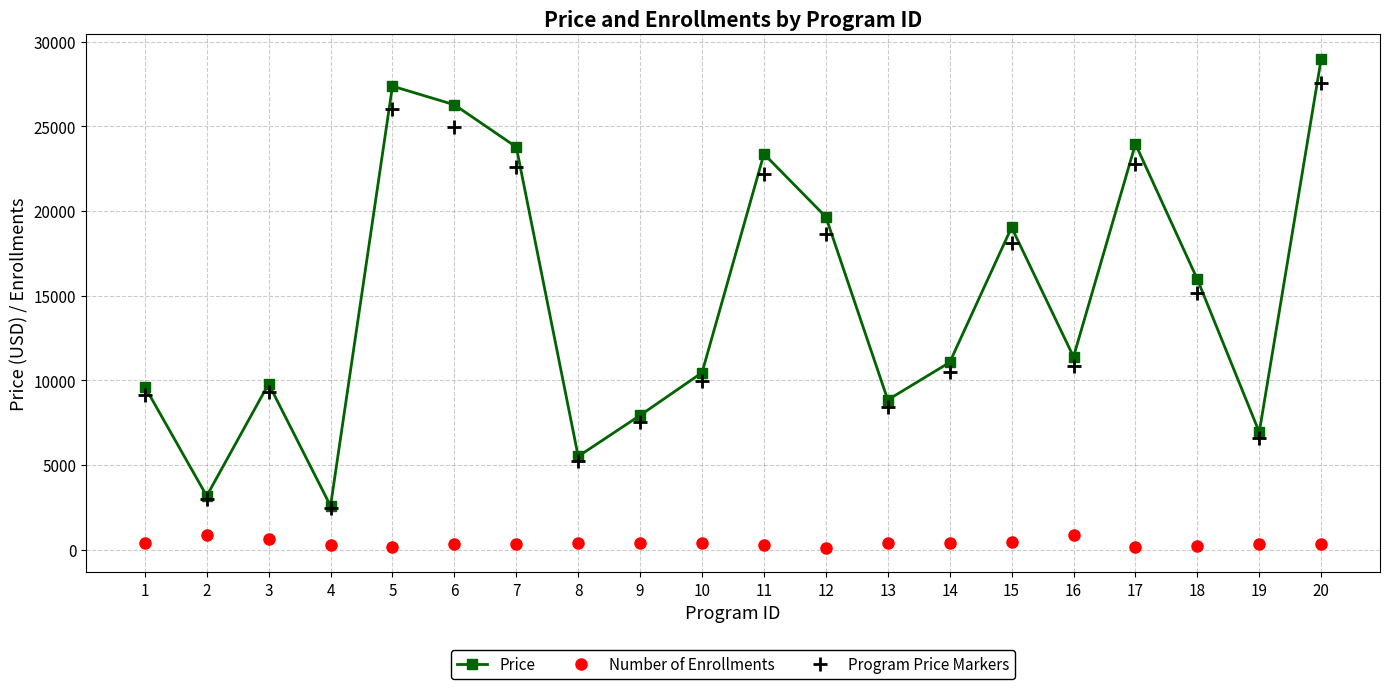

What is the difference between the Number of Enrollments values at 11 and 16?

608.0